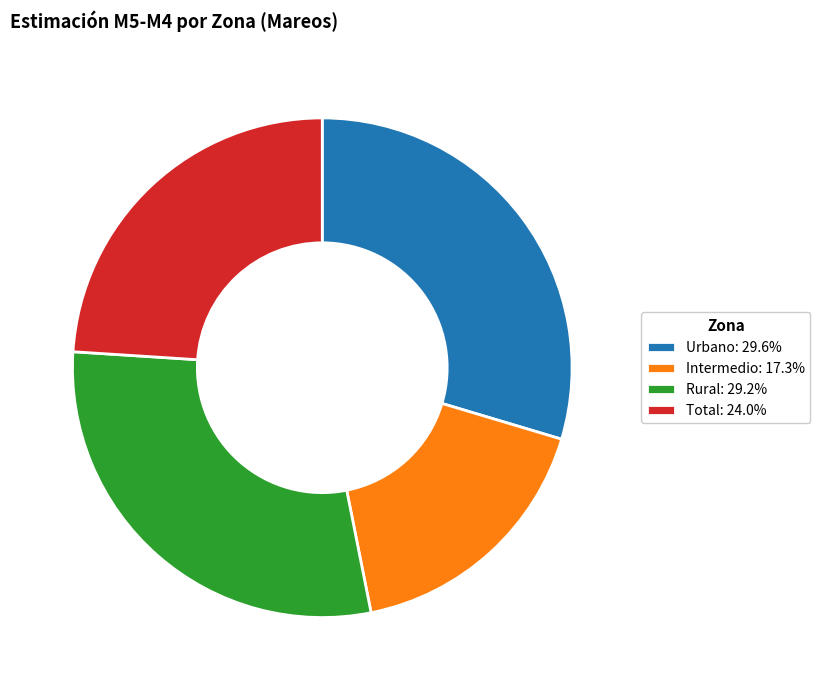

Do Urbano: 29.6% and Rural: 29.2% together represent more than half of the pie?

Yes